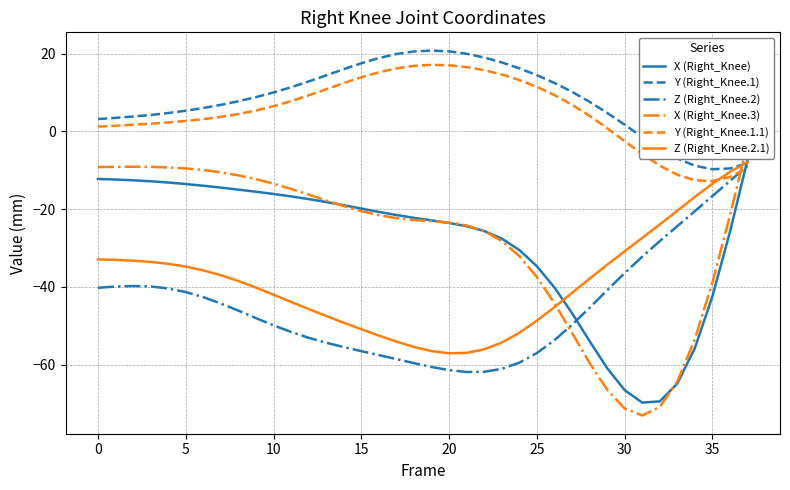

Between which two adjacent categories do Y (Right_Knee.1.1) and X (Right_Knee) first intersect?

36 and 37